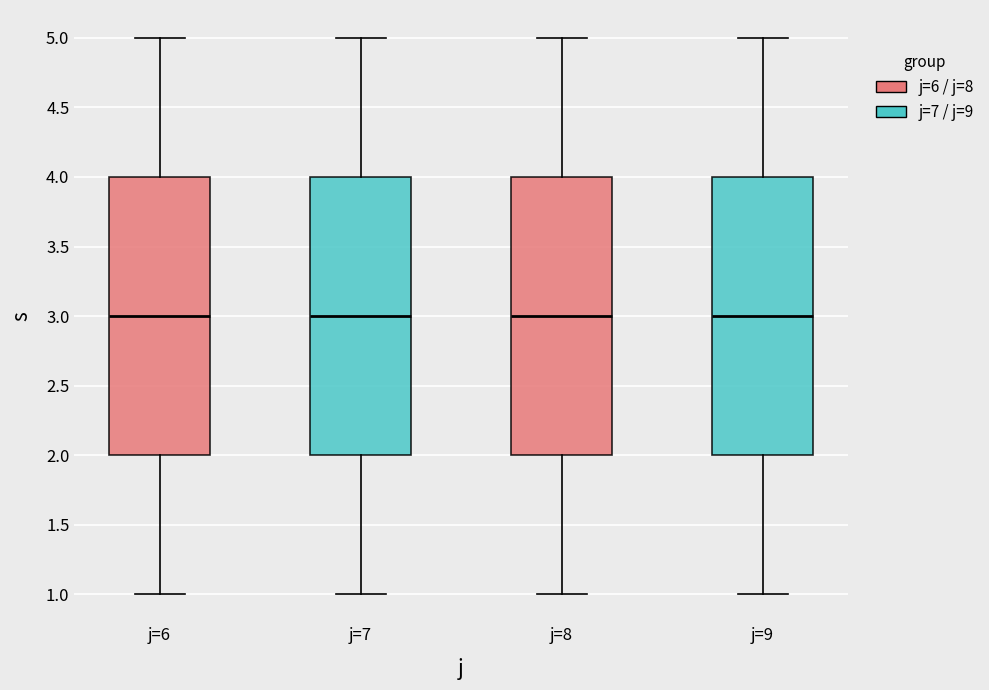

Reading left to right, read every box against the y-axis: the position of its median line, the range the box covers, and the ends of its whiskers. The values are not printed on the chart, so give them approximately, as read against the axis.

j=6: median 3, box 2 to 4, whiskers 1 to 5
j=7: median 3, box 2 to 4, whiskers 1 to 5
j=8: median 3, box 2 to 4, whiskers 1 to 5
j=9: median 3, box 2 to 4, whiskers 1 to 5